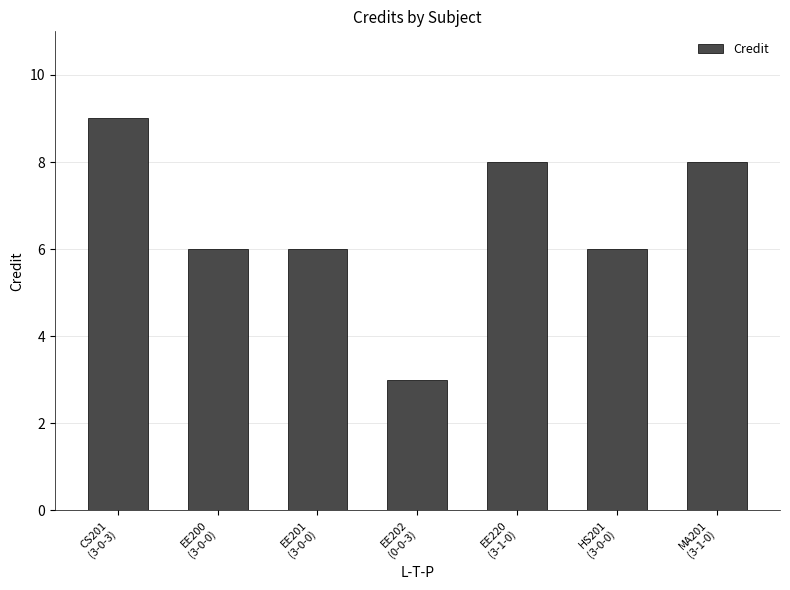

Are the bars grouped side by side (vs. stacked)?

No